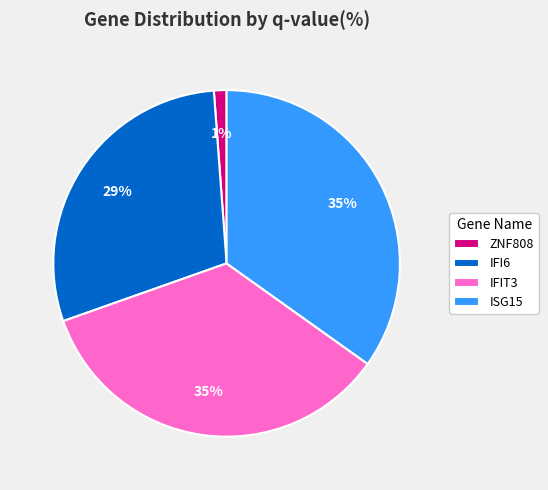

To the nearest percent, what is the average slice percentage?

25%